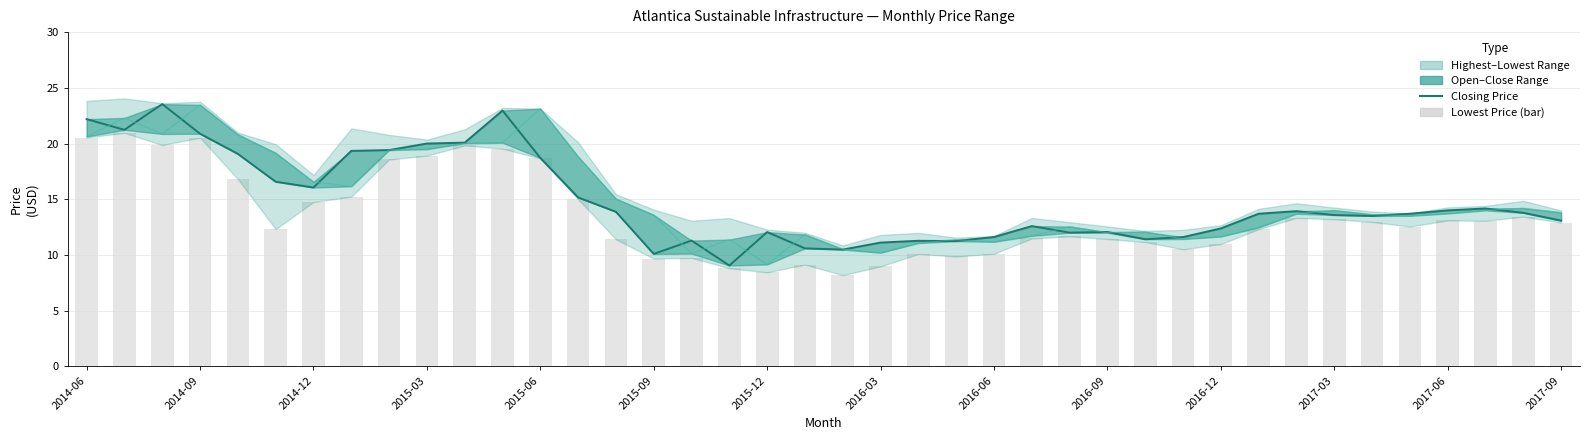

What is the maximum value shown in the chart?

23.5